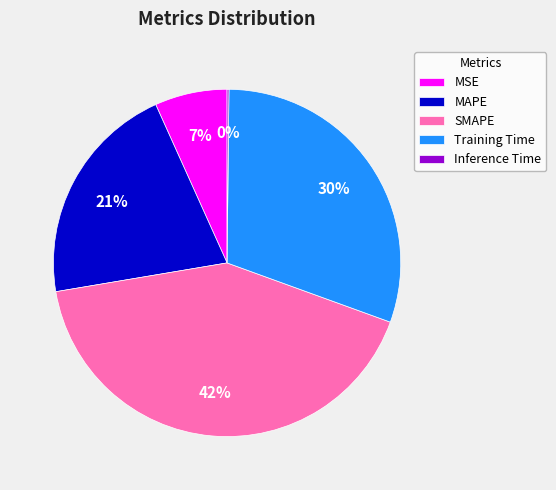

True or false: Training Time accounts for 30% of the total.

True